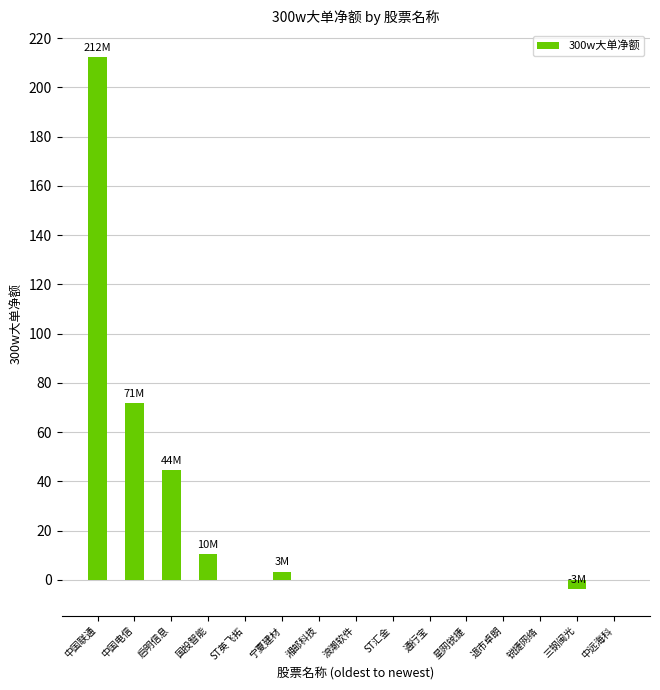

Are the bars horizontal?

No